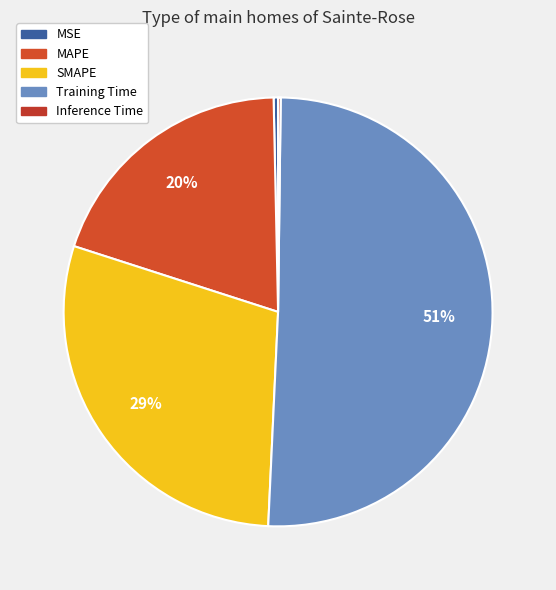

How many slices are in this pie chart?

5